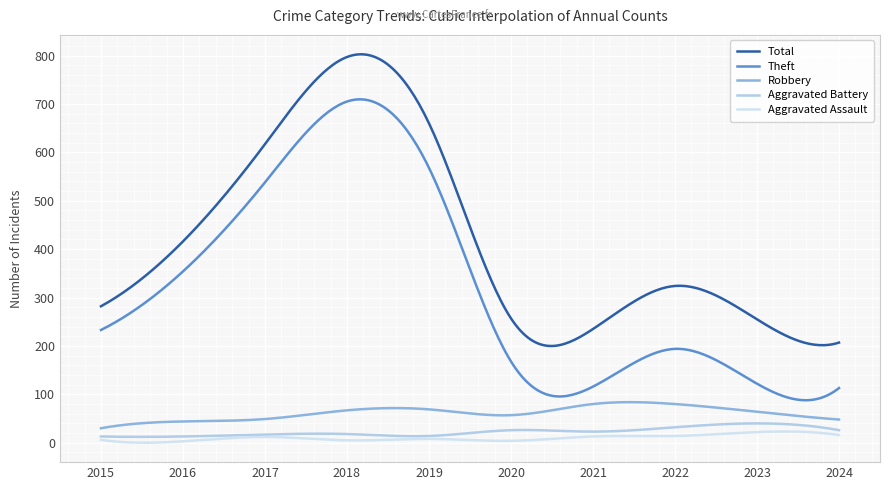

Which series has the widest spread of values?

Theft